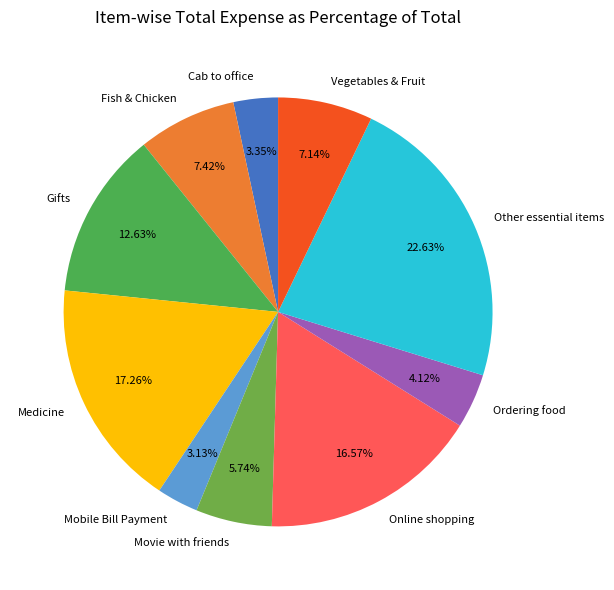

What percentage is NOT represented by Medicine?

82.7%